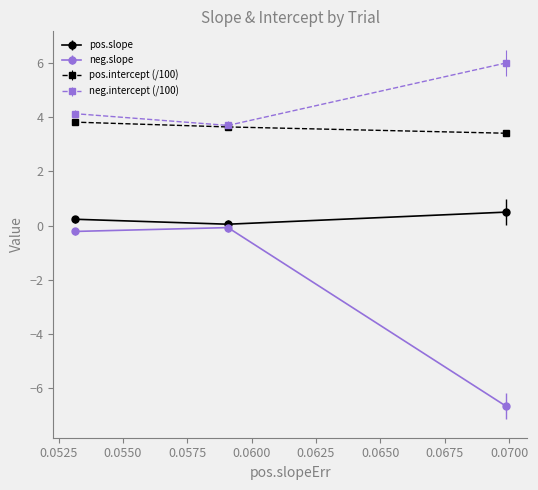

Count the number of data series in this chart.

4